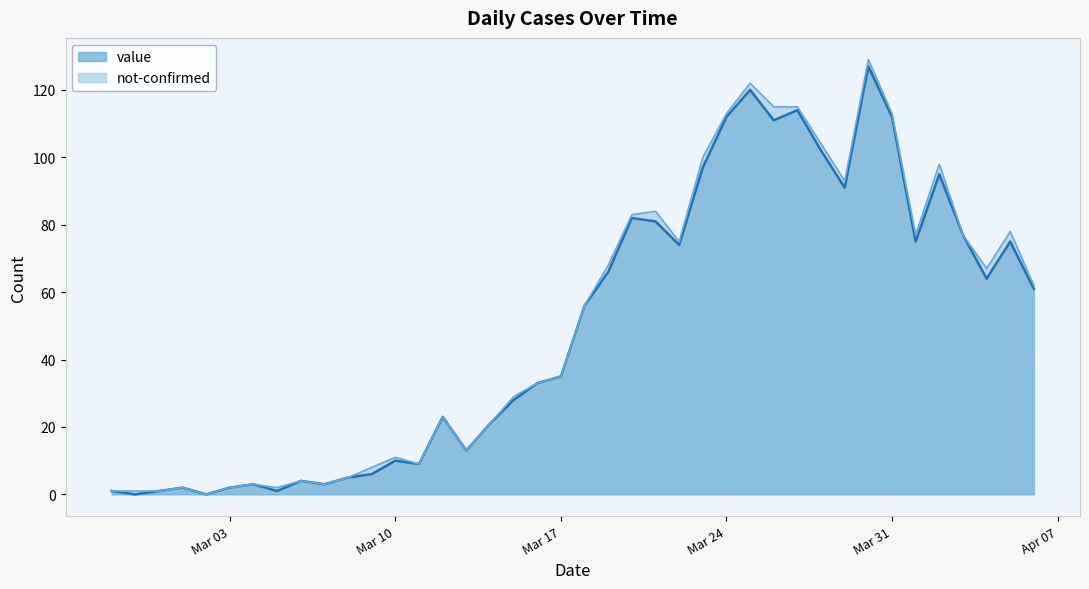

What is the maximum value for value?

127